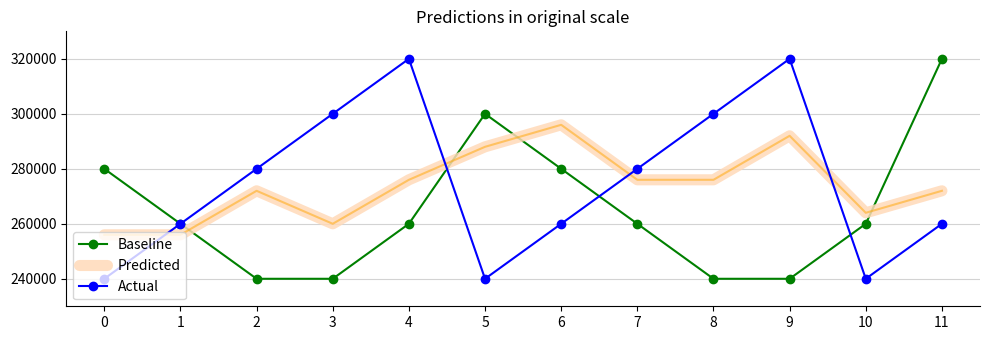

Between 2 and 7, which series saw the biggest shift?

Baseline